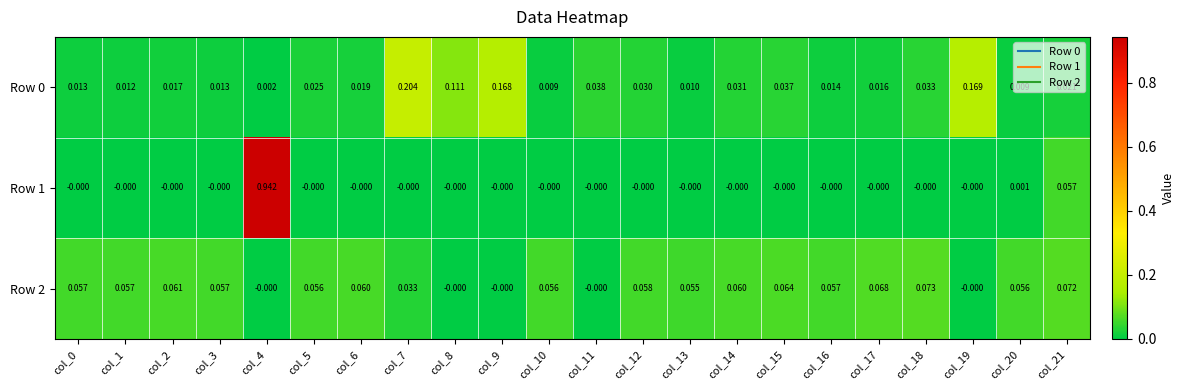

Is the value of Row 1 at col_14 greater than the value of Row 0 at col_21?

No